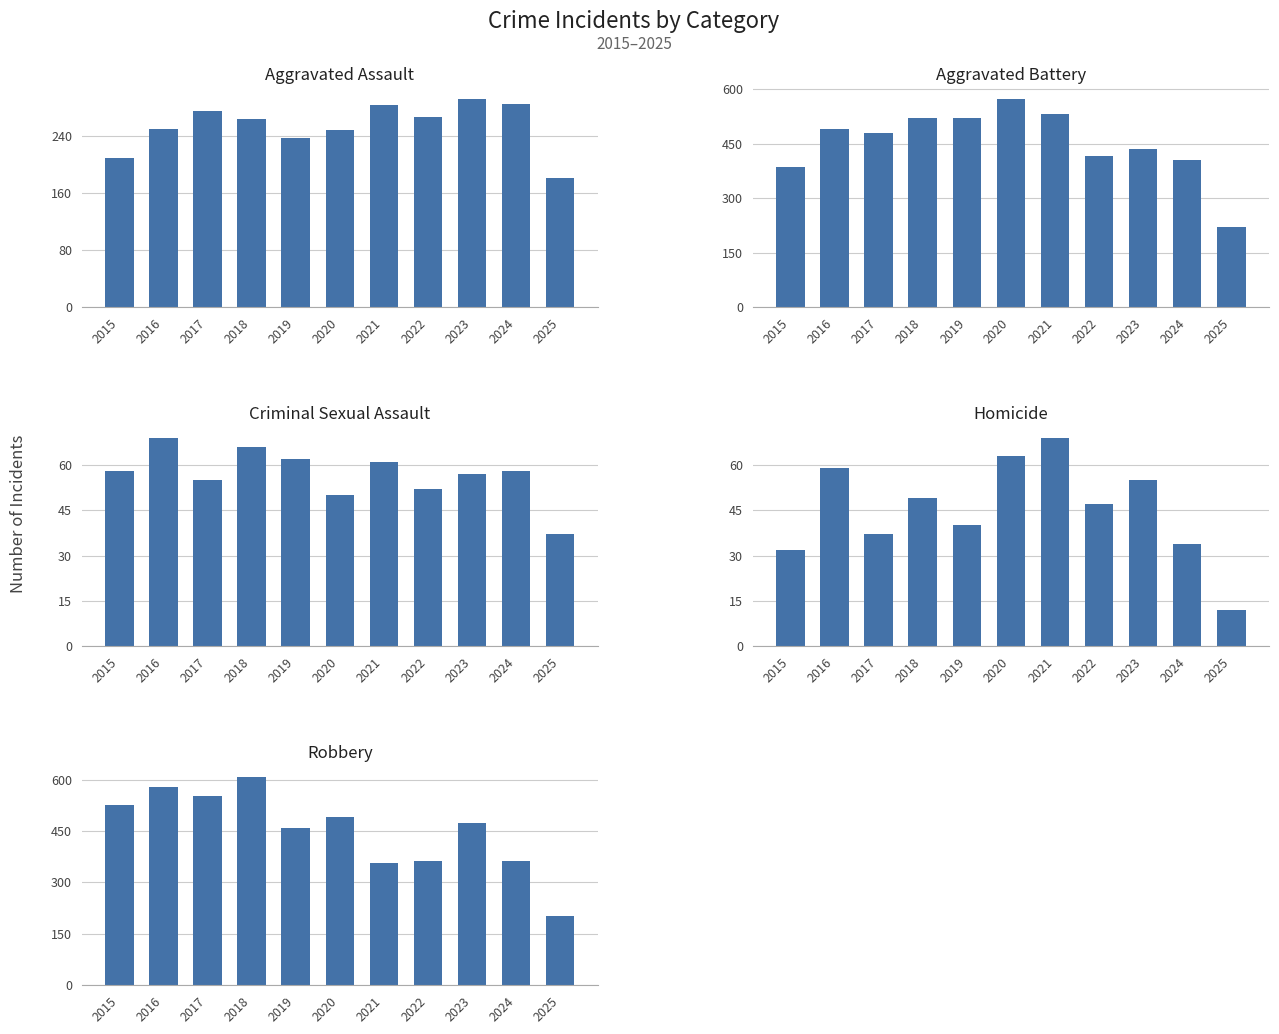

Are the bars horizontal?

No